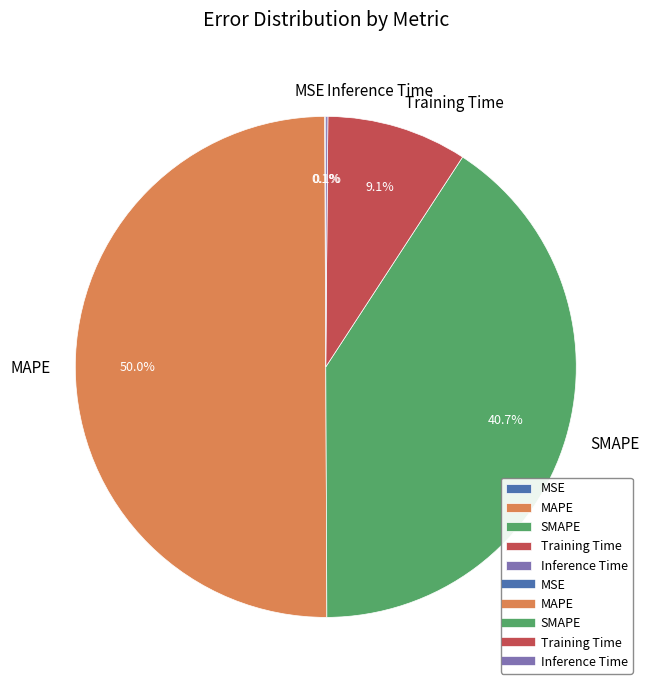

To the nearest percent, what portion does MAPE represent?

50%